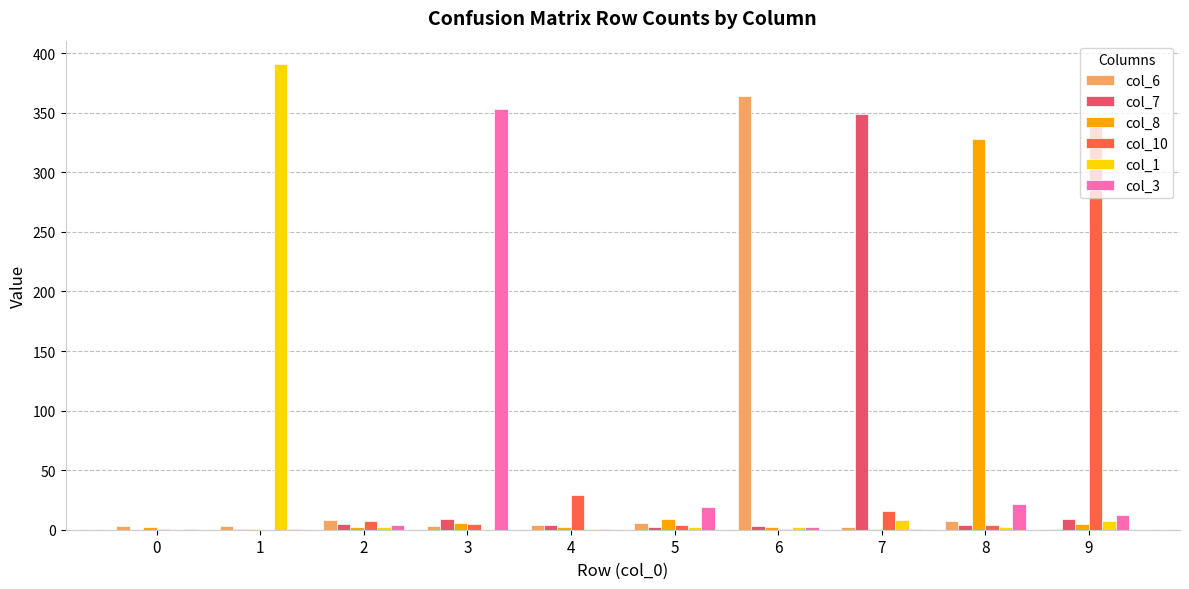

Are the bars grouped side by side (vs. stacked)?

Yes